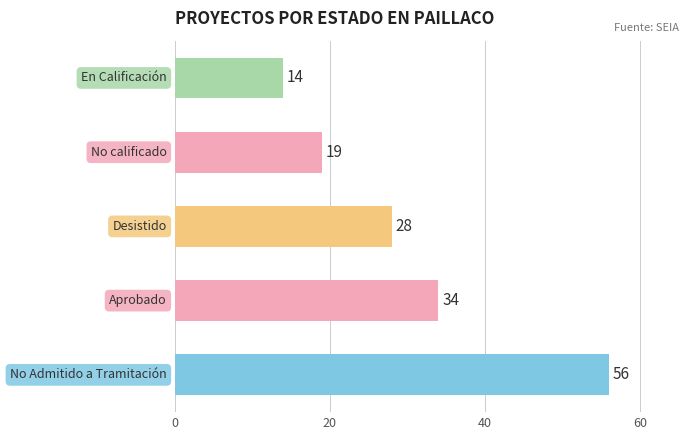

What is the sum of all values?

151